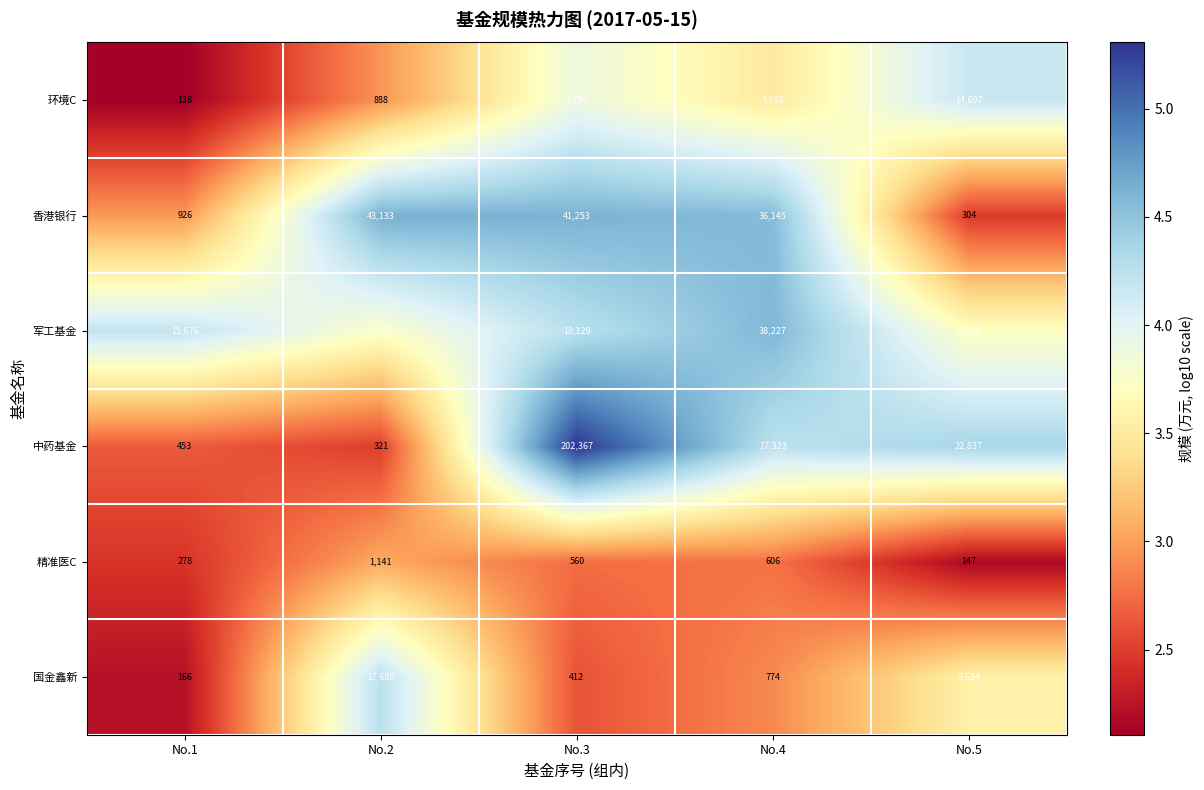

What is the sum of the 中药基金 values at No.2 and No.3?

202688